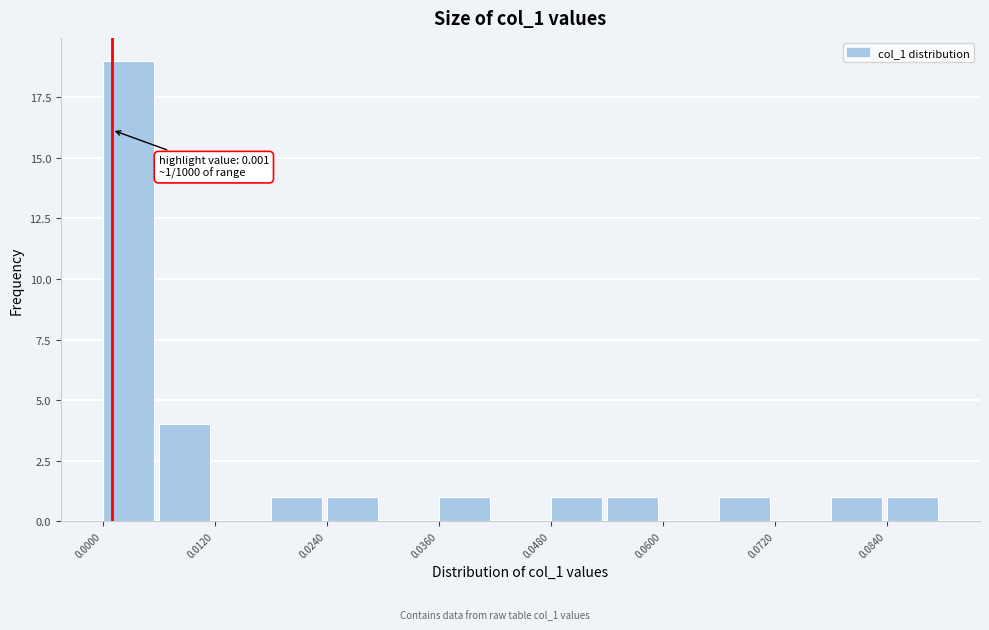

Read against the x-axis, roughly where is the centre of the tallest bar?

0.002